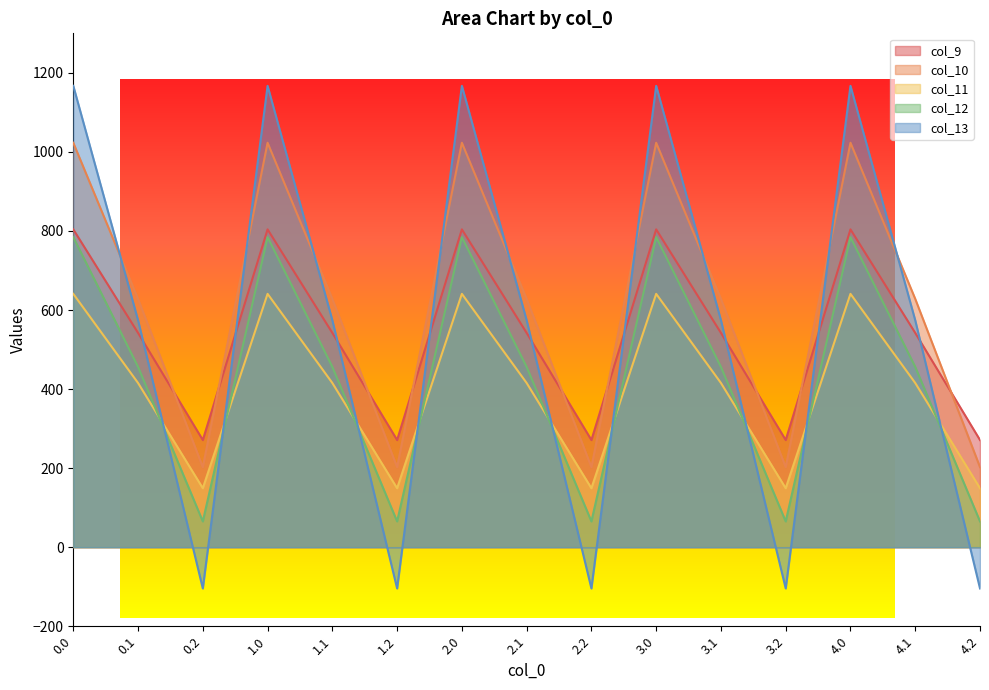

What is the difference between the highest and lowest values at 4.2?

375.5